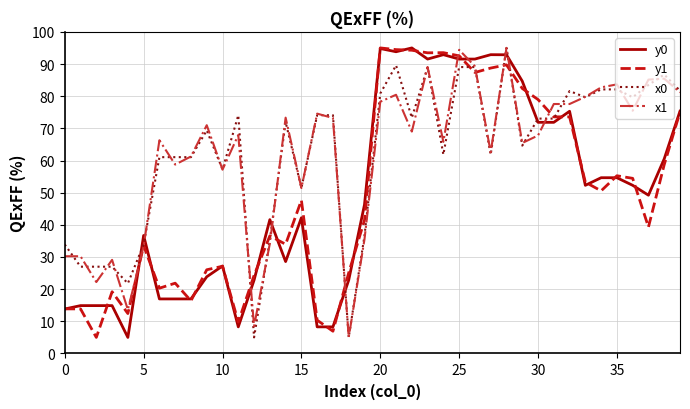

What is the maximum value for x1?

95.0